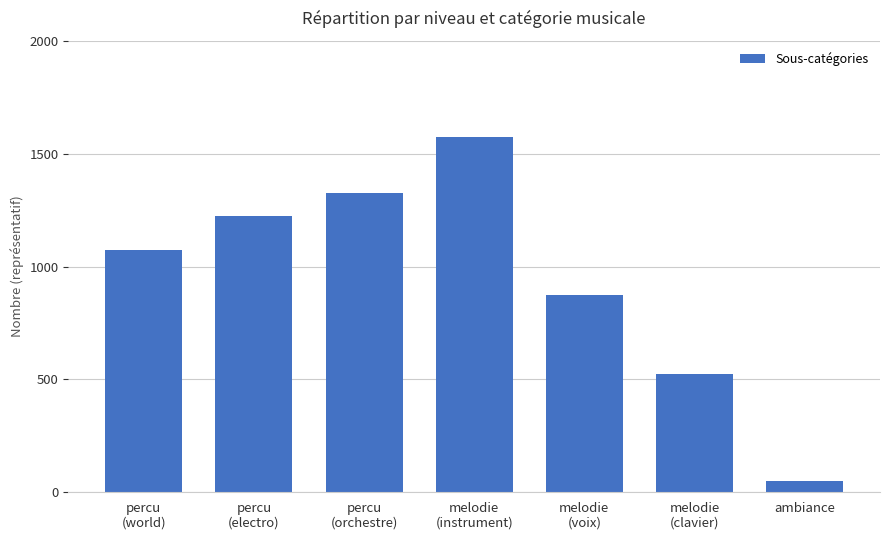

Does the chart contain stacked bars?

No